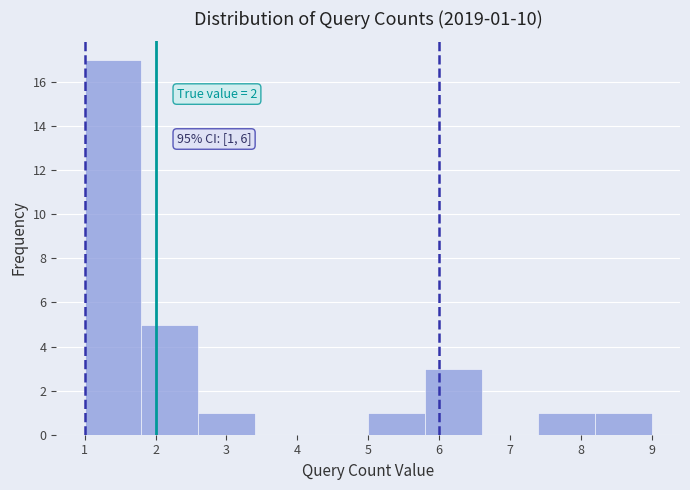

Which range on the x-axis has the tallest bar?

1.0 to 1.8